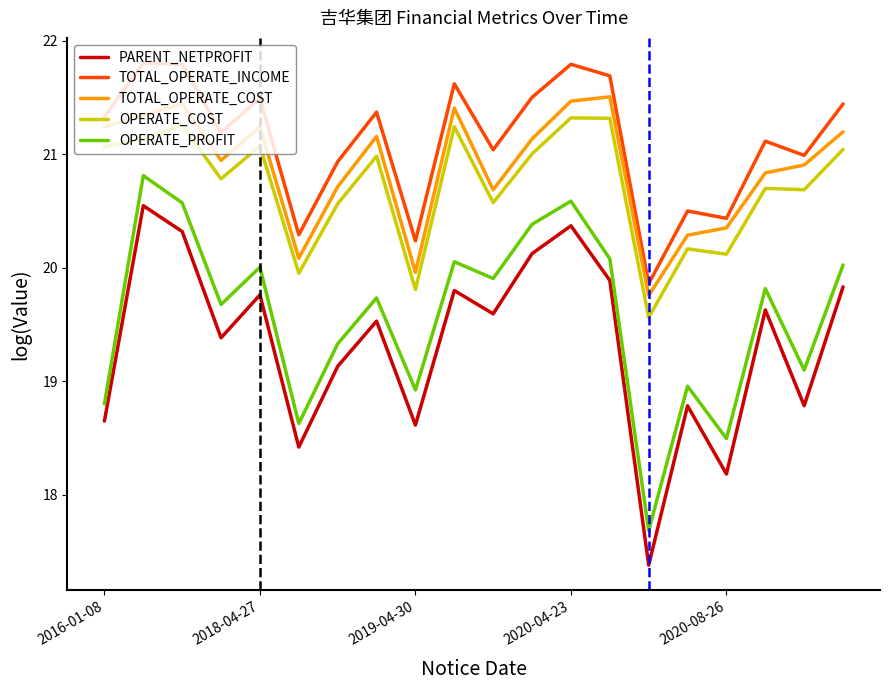

How many values in the TOTAL_OPERATE_COST series are below 21?

10